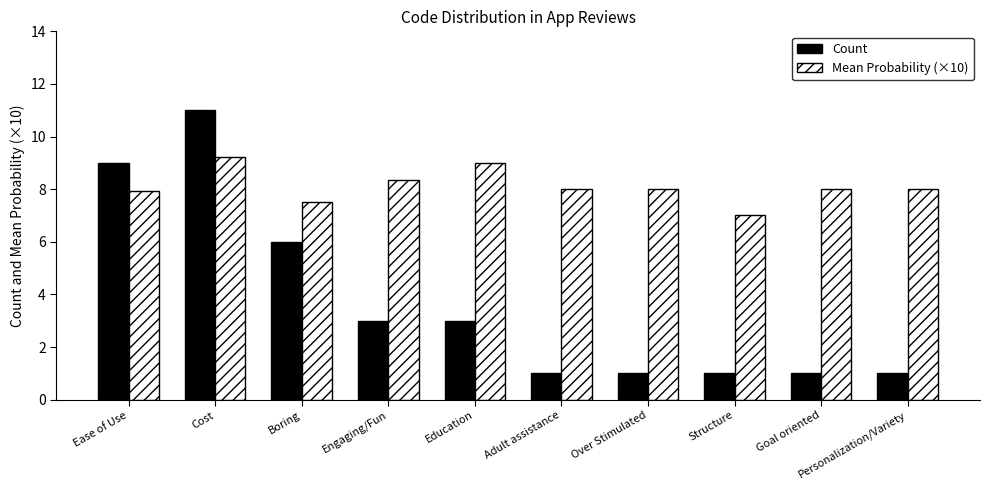

Which series has the largest range (max minus min)?

Count